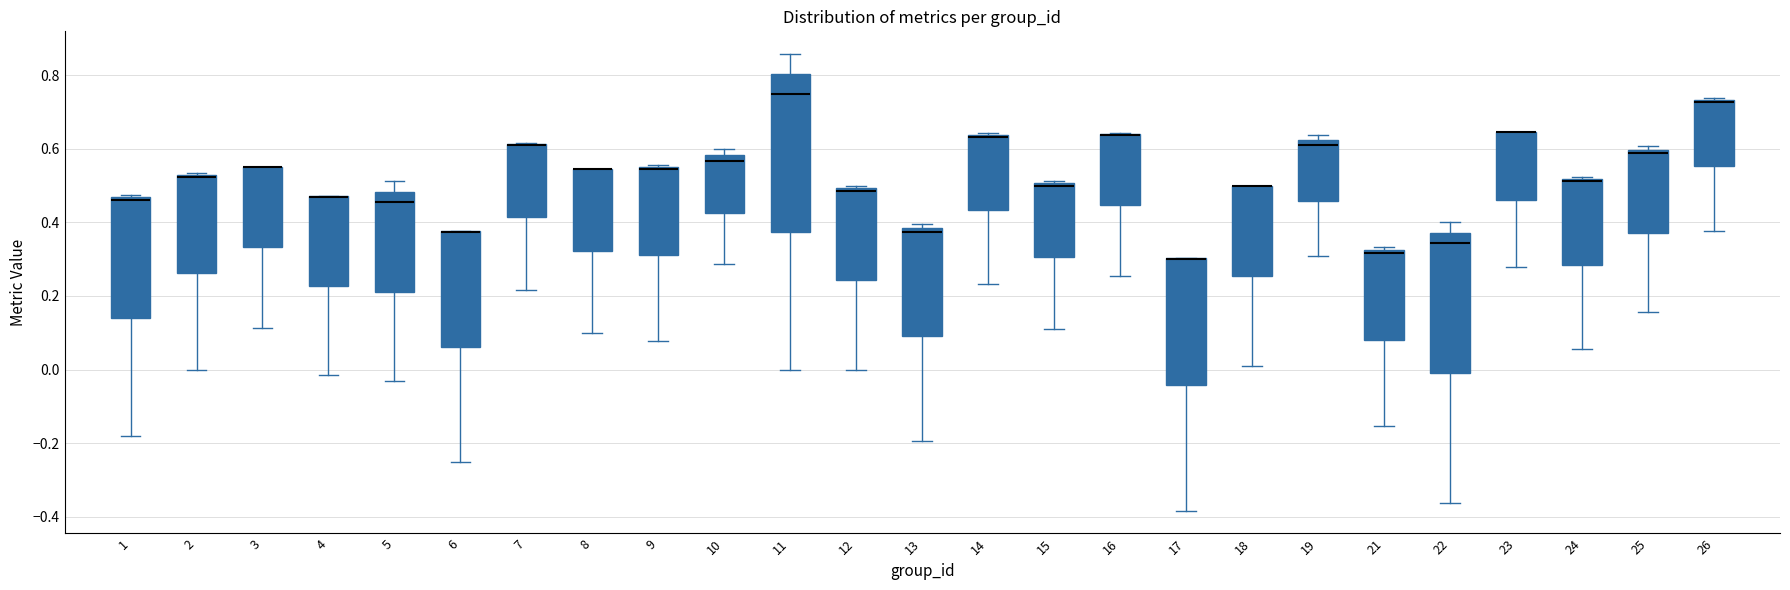

Which box is the tallest, from its lower edge to its upper edge?

11